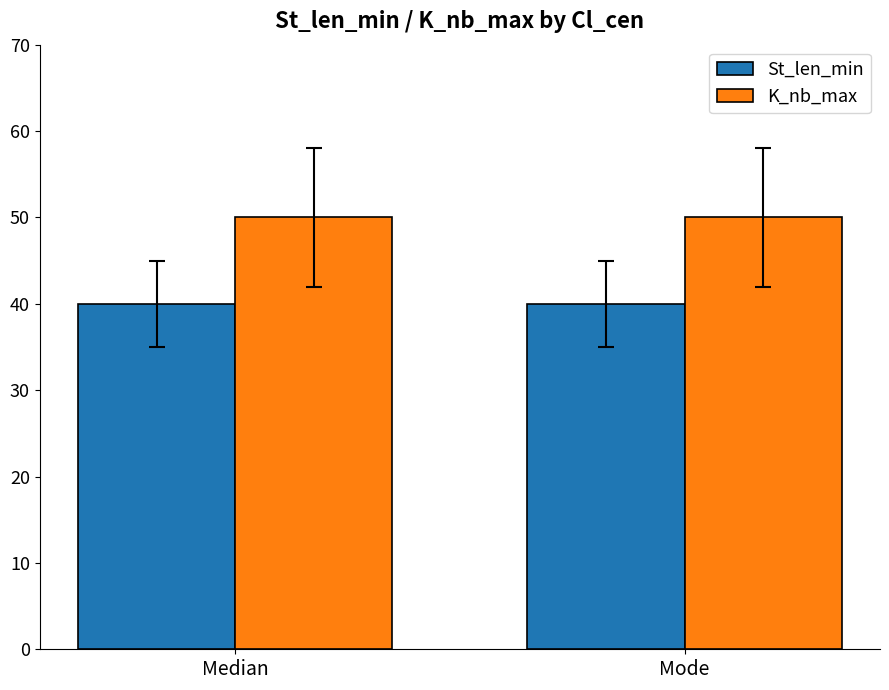

Rank the series by their average value, from highest to lowest.

K_nb_max, St_len_min